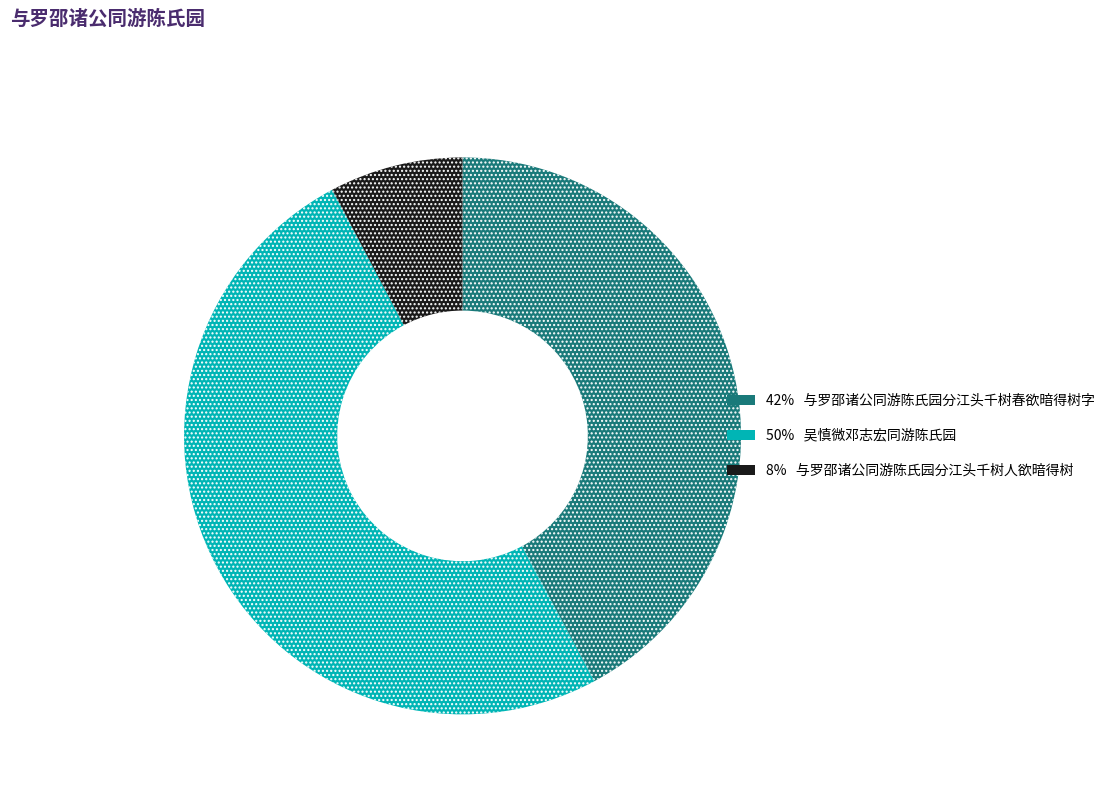

To the nearest percent, what is the average slice percentage?

33%